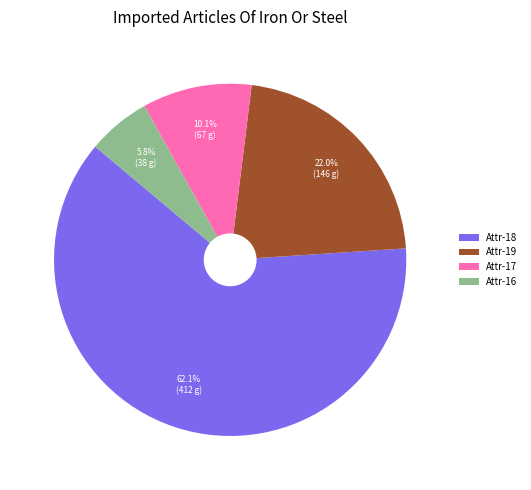

How many slices are in this pie chart?

4